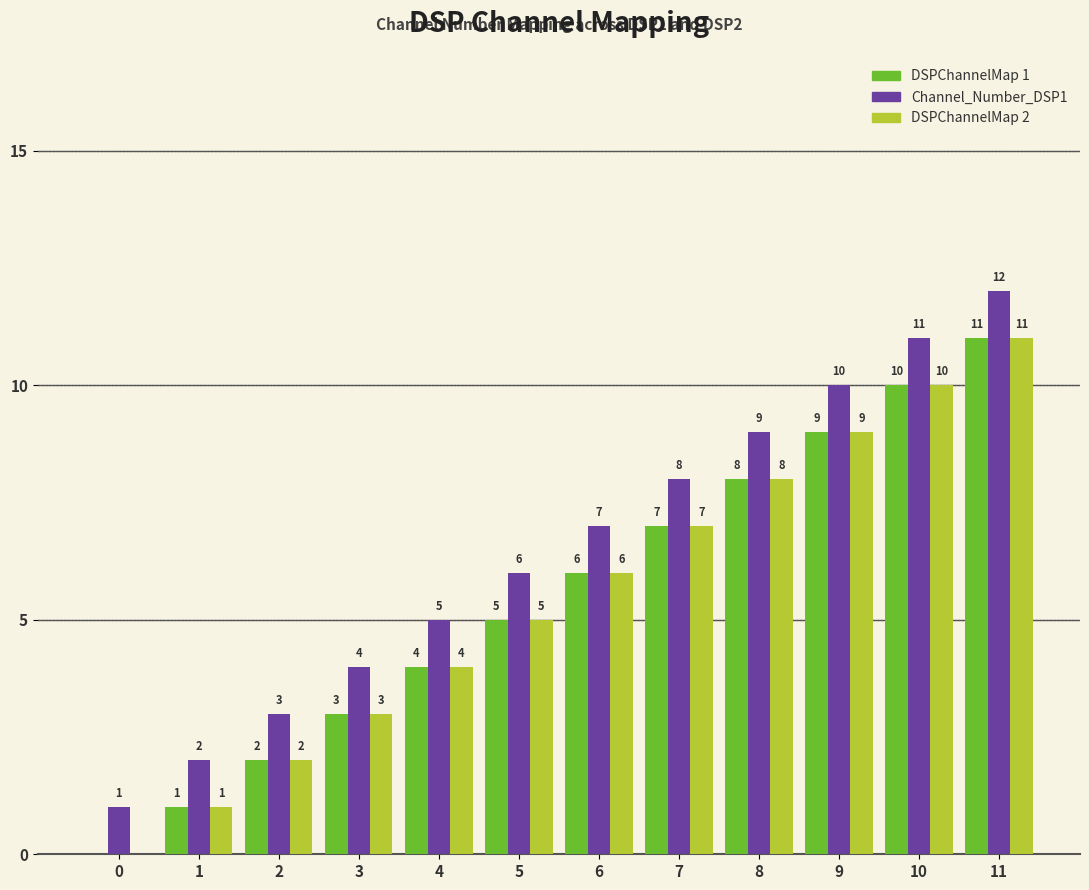

The DSPChannelMap 1 series shows 0 at 0. True or false?

True